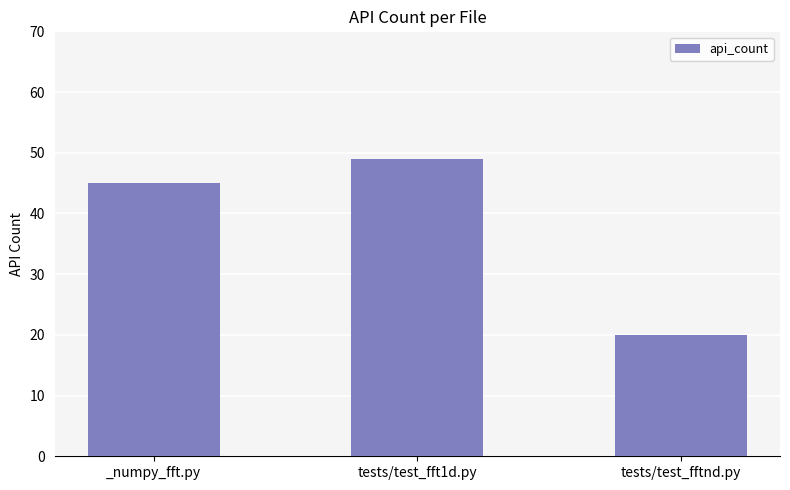

What is the average value?

38